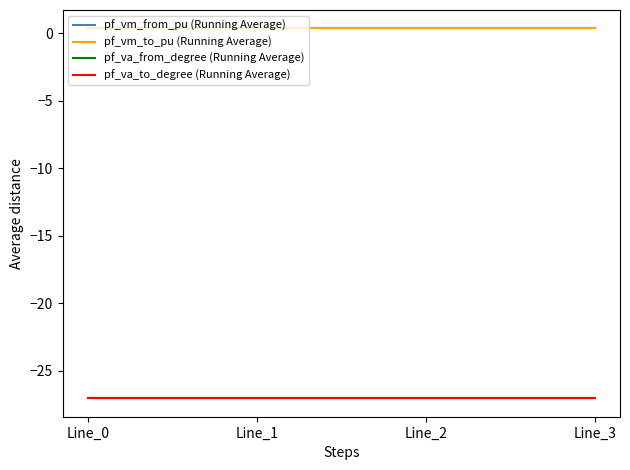

What value does the pf_vm_to_pu (Running Average) series have at Line_3?

0.3